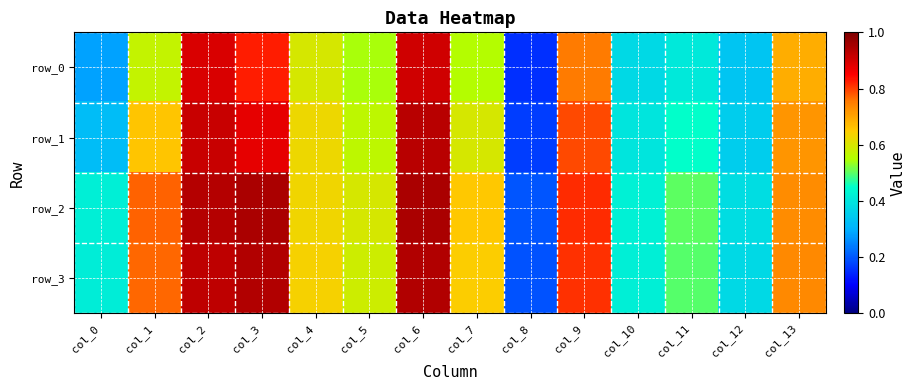

What is the difference between the highest and lowest values at col_9?

0.1